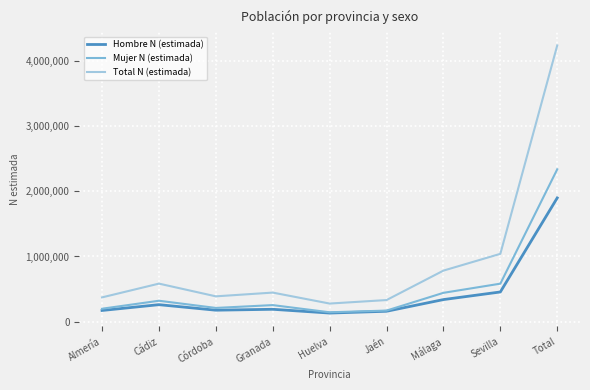

Rank the series by their maximum value, from lowest to highest.

Hombre N (estimada), Mujer N (estimada), Total N (estimada)